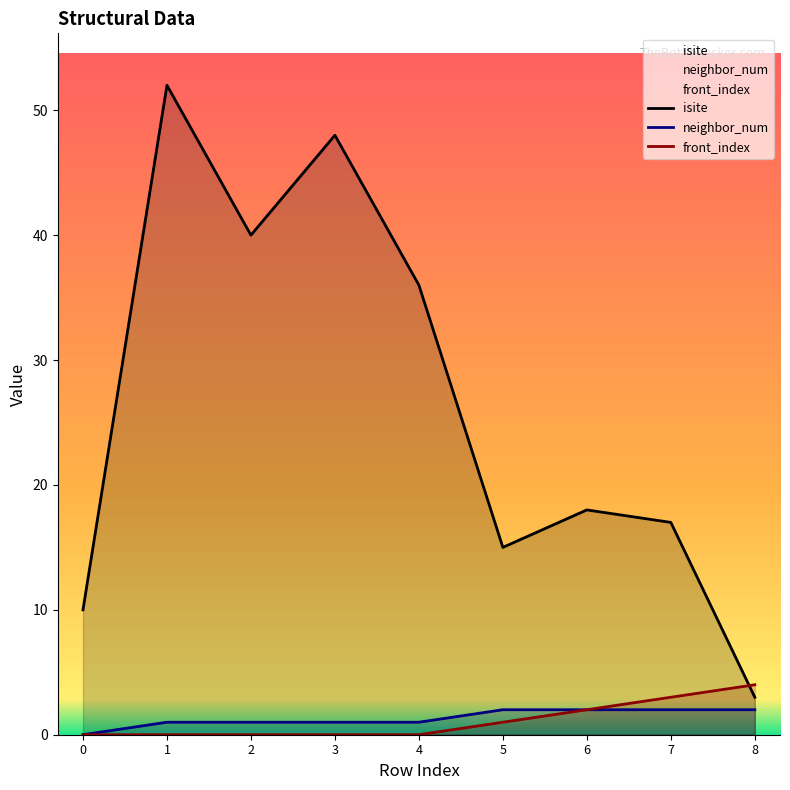

True or false: neighbor_num has more than 2 interior local peaks.

False